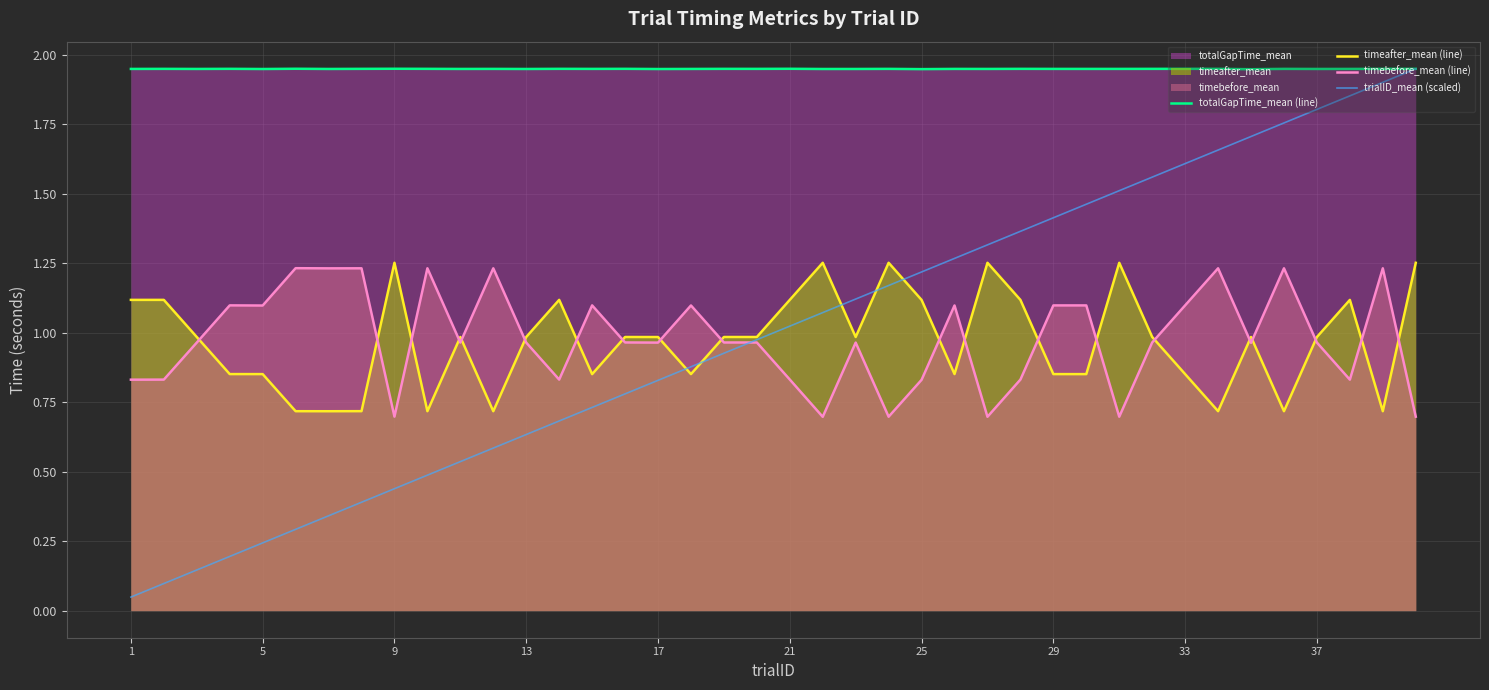

Where is trialID_mean (scaled) nearest to the value 0?

1